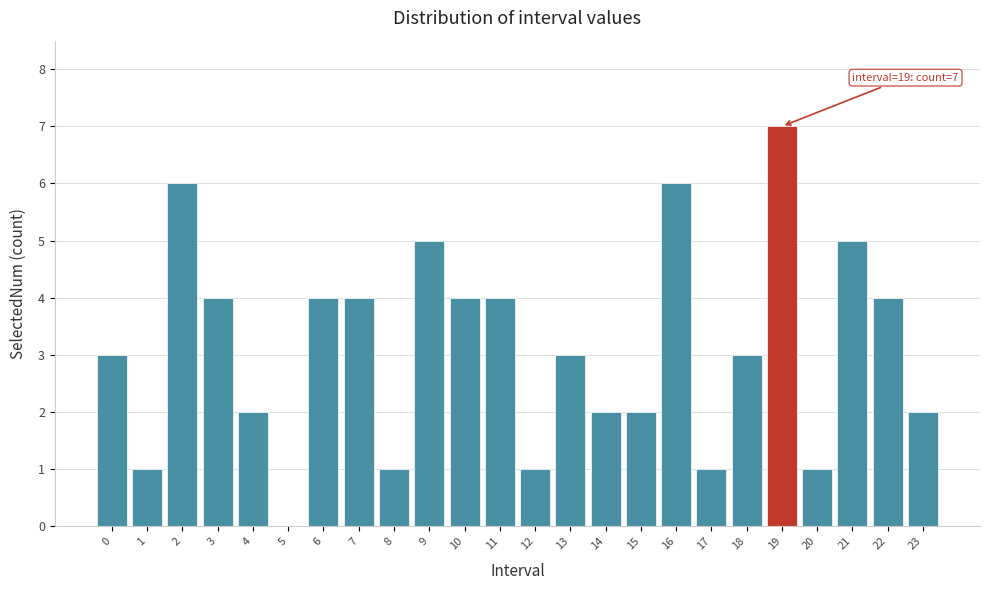

Reading left to right, what are all the values shown in this chart?

0=3	1=1	2=6	3=4	4=2	5=0	6=4	7=4	8=1	9=5	10=4	11=4	12=1	13=3	14=2	15=2	16=6	17=1	18=3	19=7	20=1	21=5	22=4	23=2